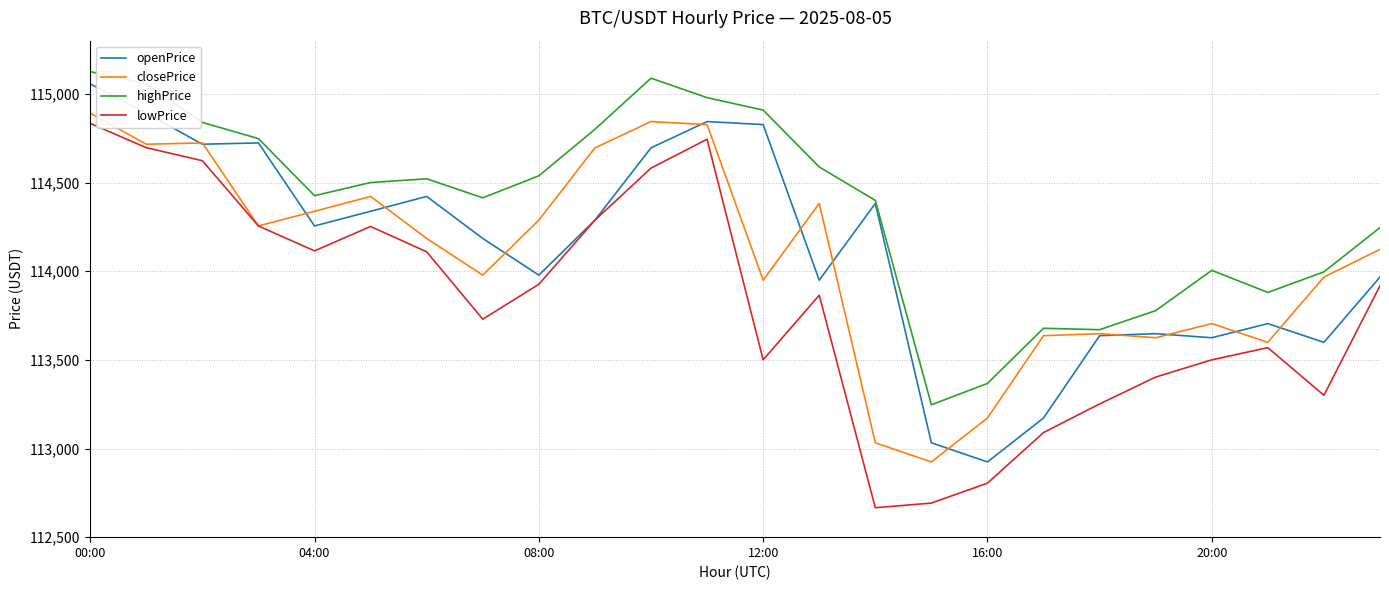

Rank the series by their maximum value, from highest to lowest.

highPrice, openPrice, closePrice, lowPrice